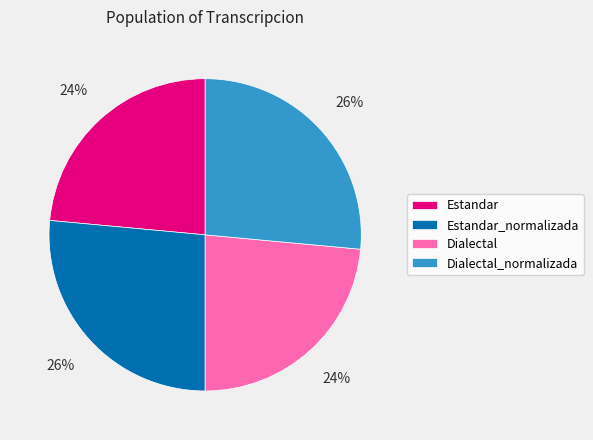

True or false: Dialectal_normalizada accounts for 16% of the total.

False